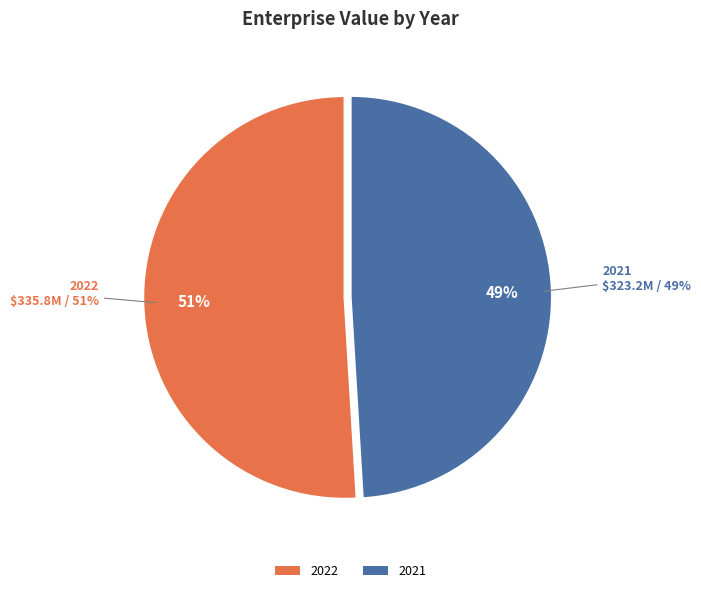

What percentage is the 2021 slice, to the nearest percent?

49%